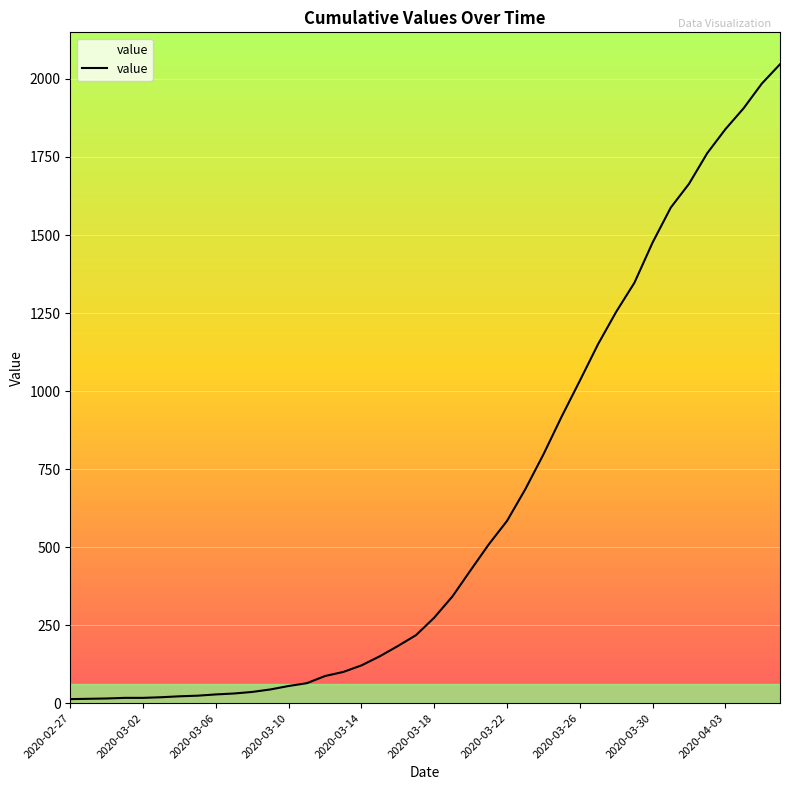

Does the chart have visible grid lines?

Yes